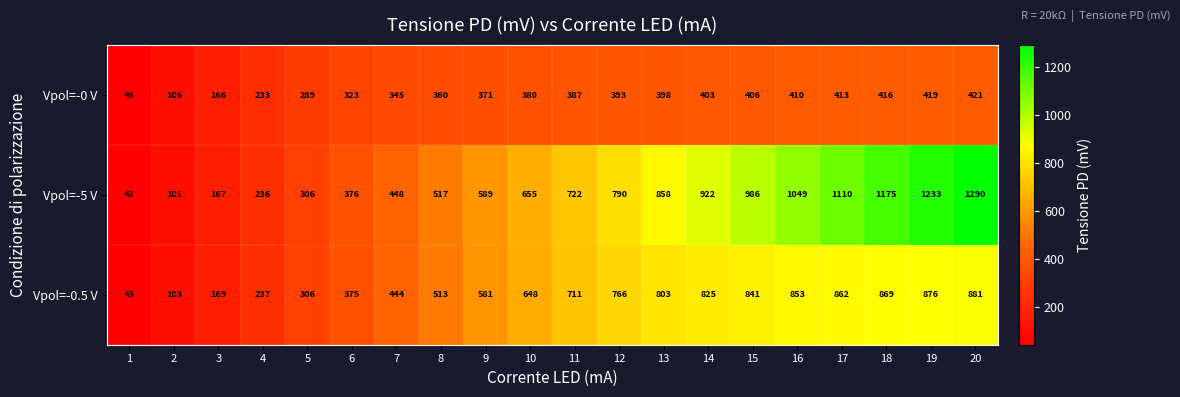

How many distinct data groups are displayed?

3